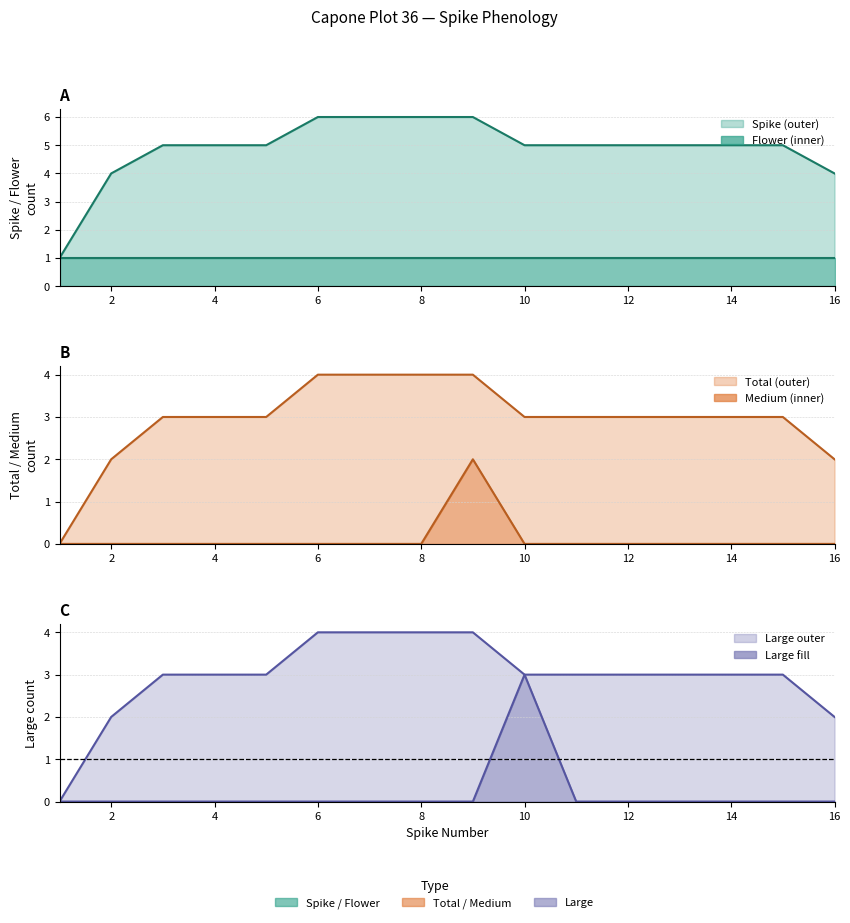

What is the difference between the second highest and minimum values in the total series?

4